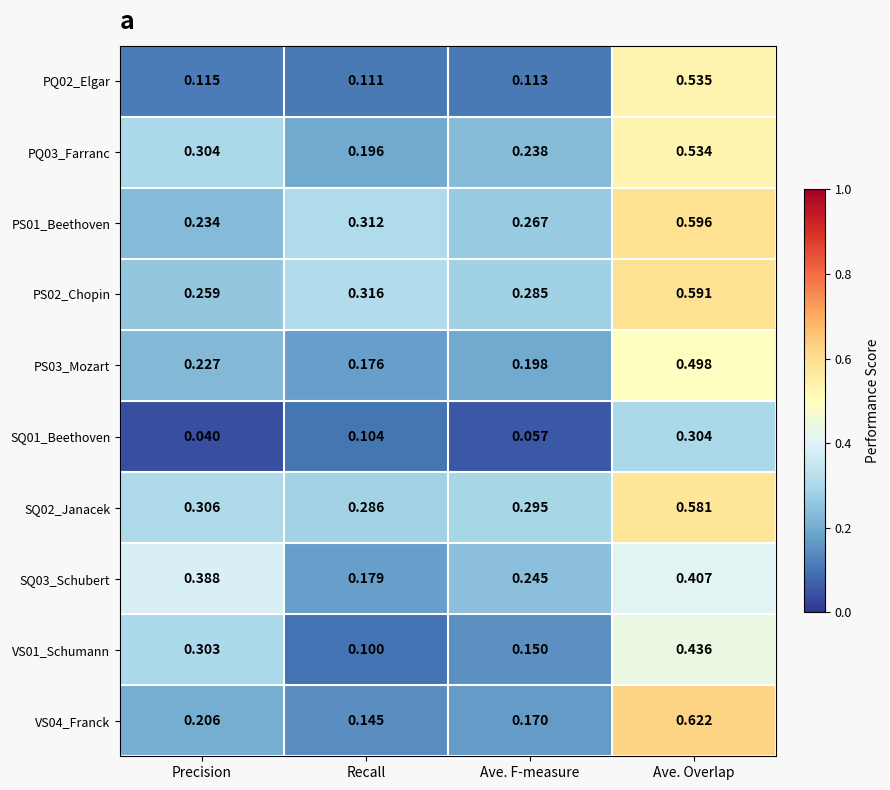

Which category has the lowest value in the SQ02_Janacek series?

Recall